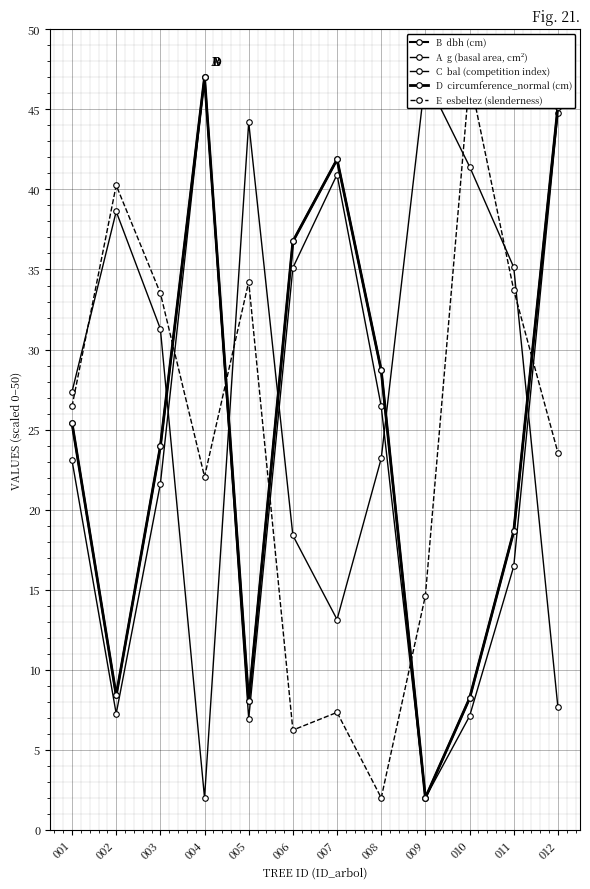

Is the value of A  g (basal area, cm²) at 009 greater than the value of B  dbh (cm) at 010?

No